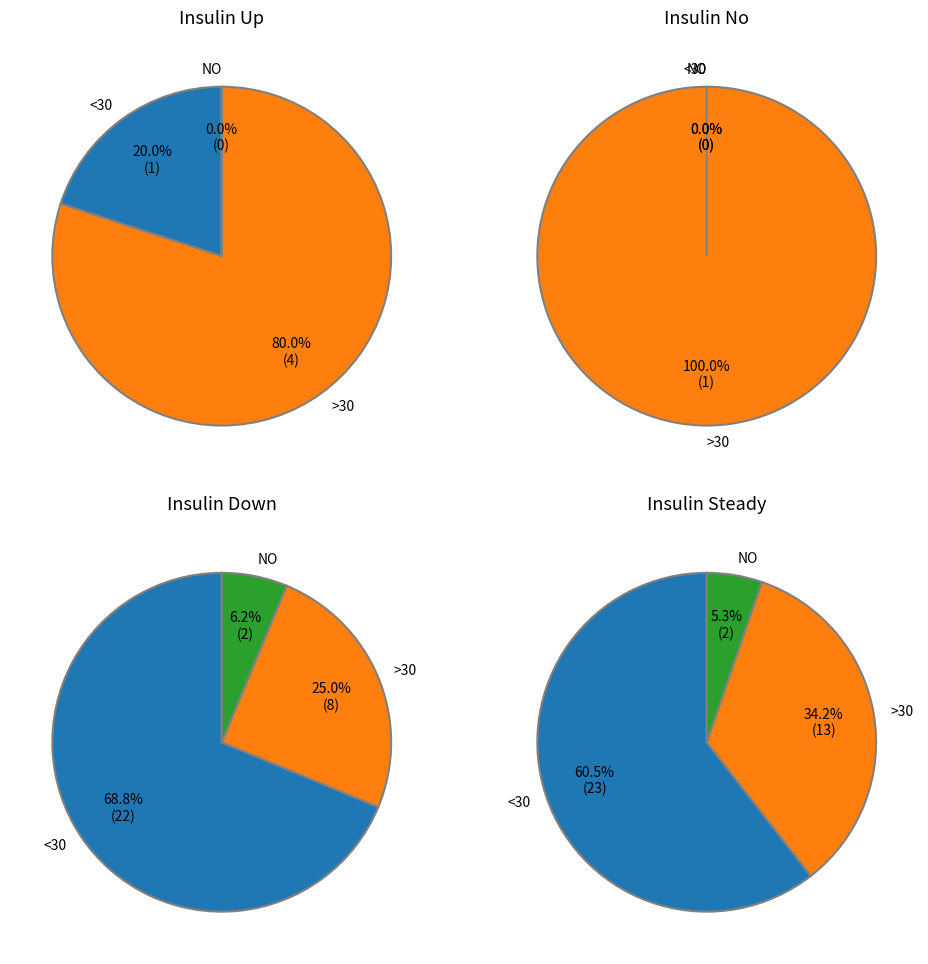

Between 5 and 17, which series saw the biggest shift?

Up